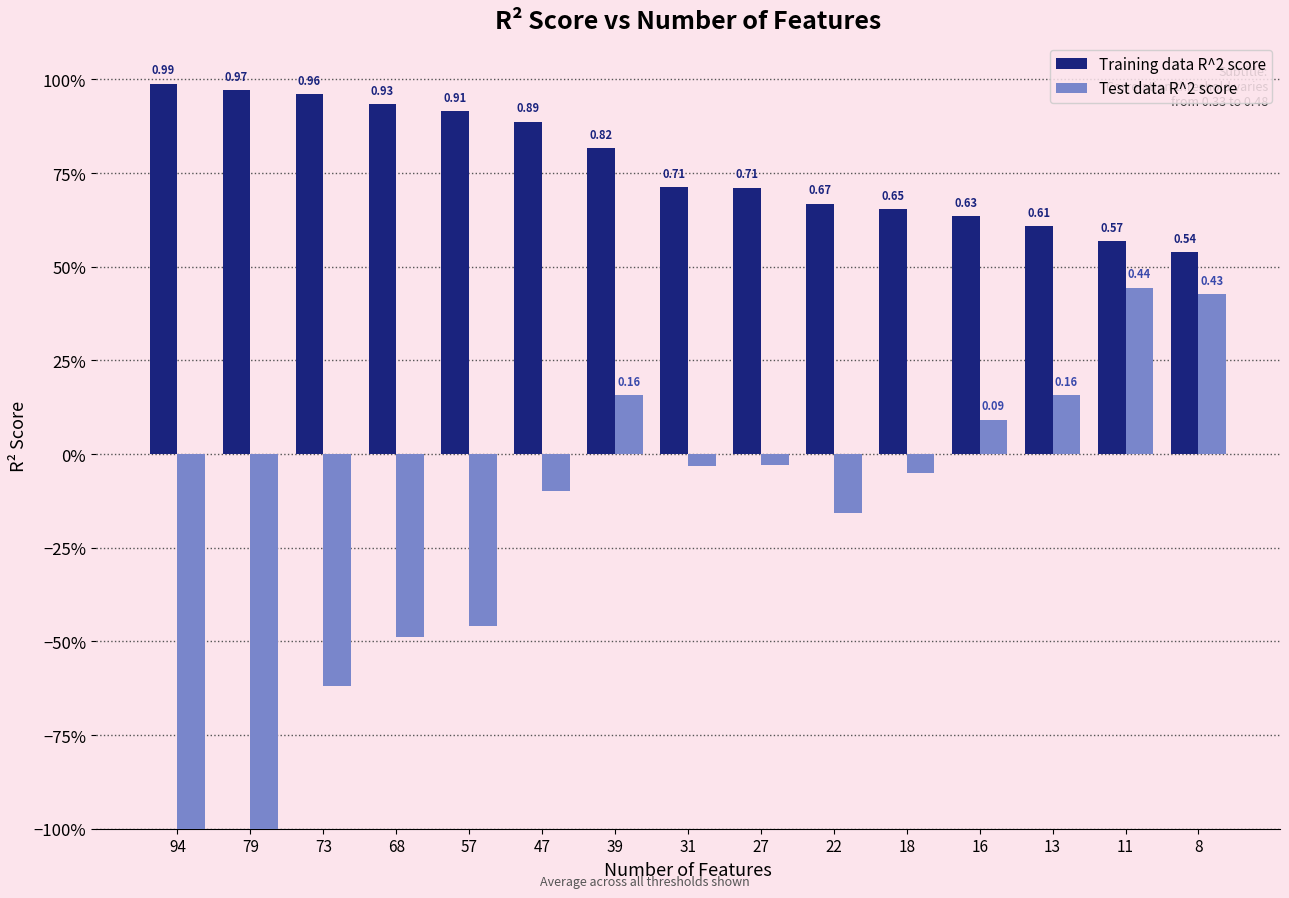

The Test data R^2 score series shows -0.0 at 27. True or false?

True